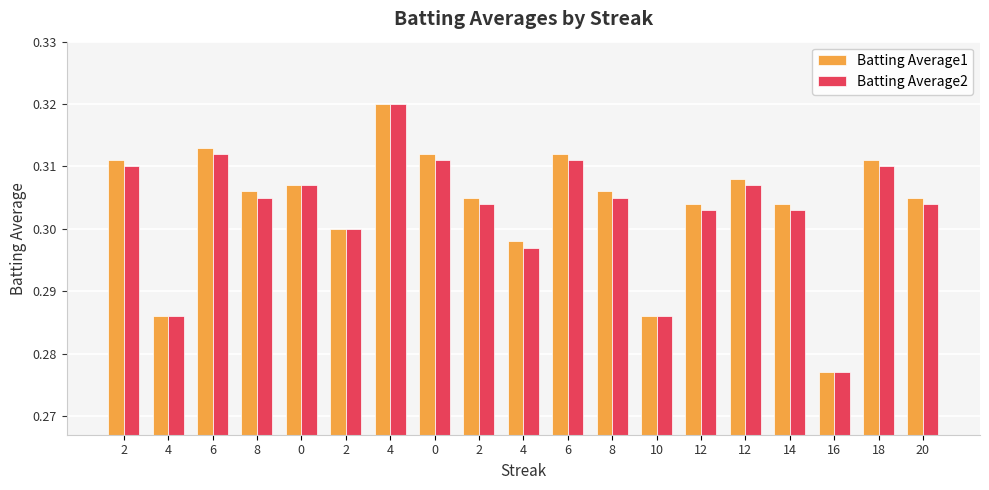

At which label is Batting Average1 closest to 0?

16